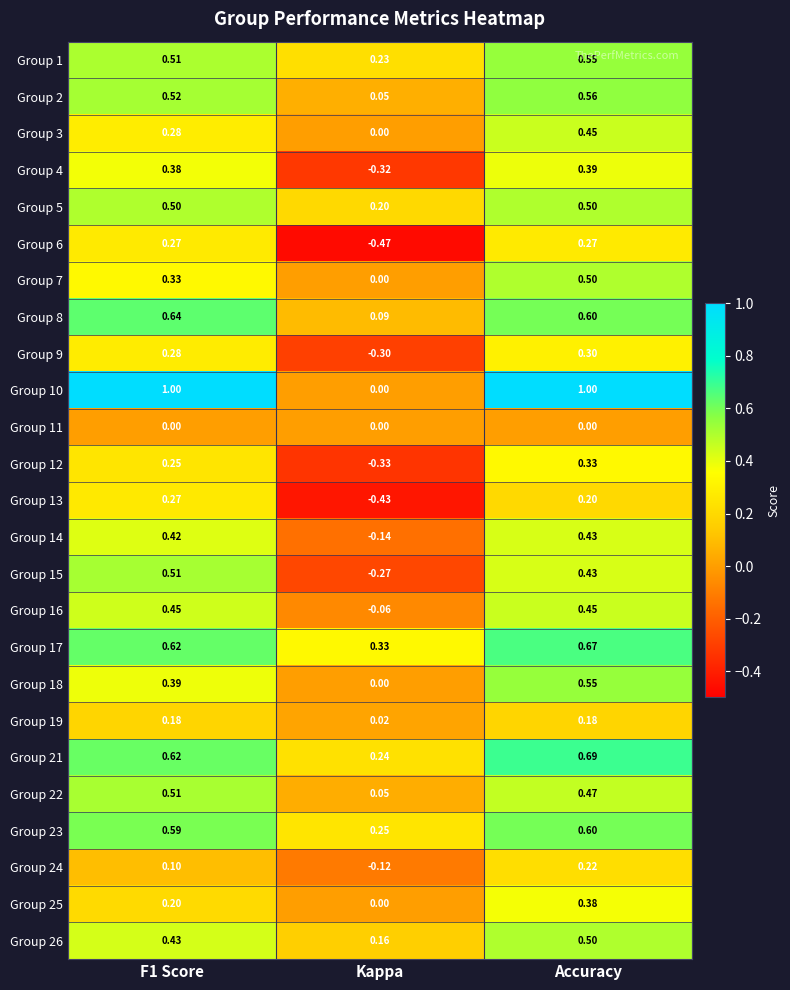

What is the difference between the highest and lowest values at F1 Score?

1.0